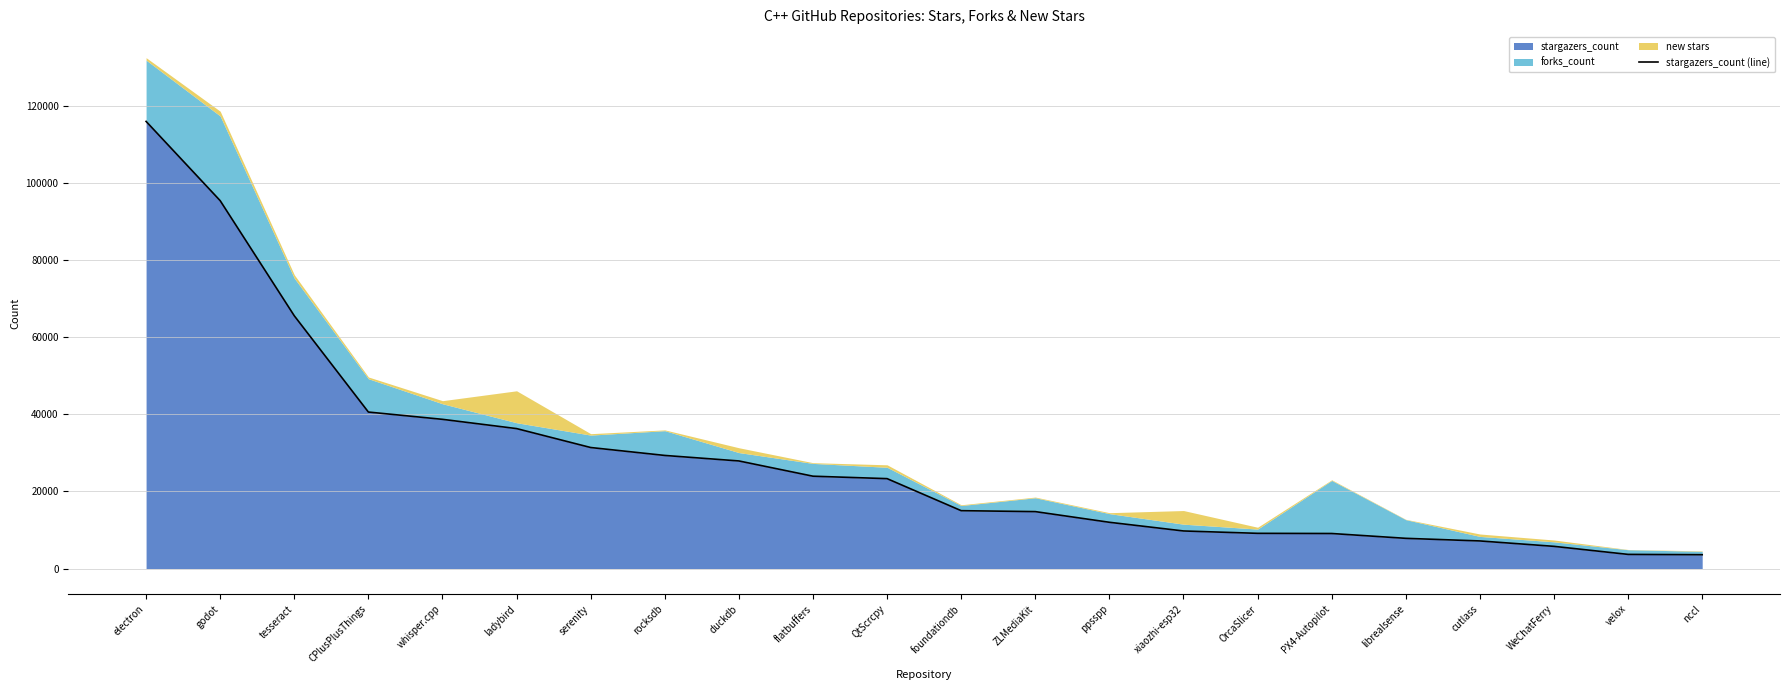

What position from the right is QtScrcpy?

12